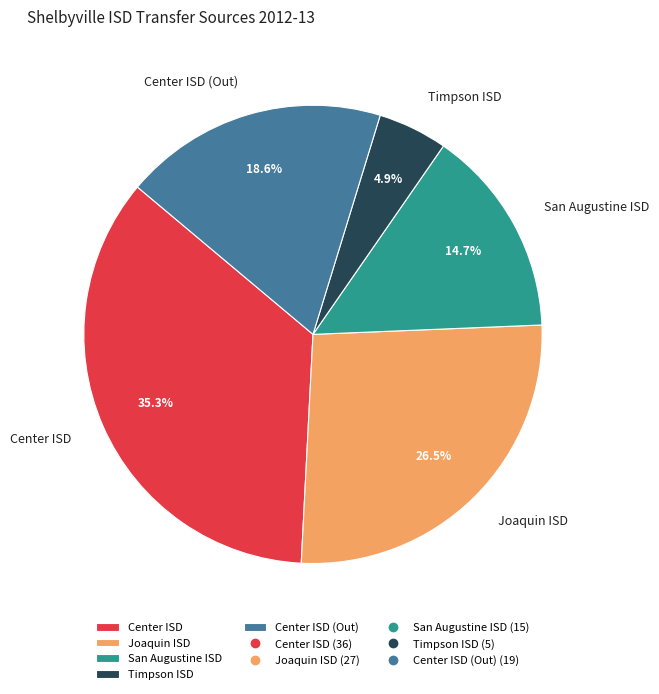

What is the largest slice in the pie chart?

Center ISD